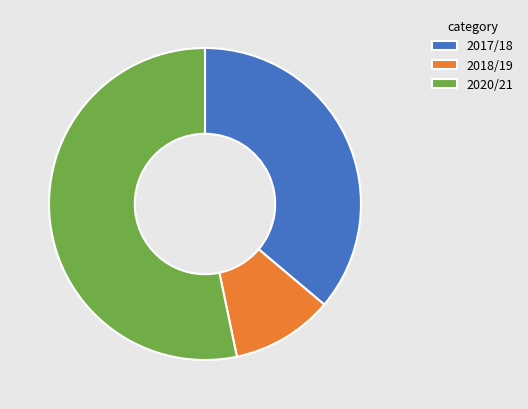

Which category has the biggest portion of the pie?

2020/21